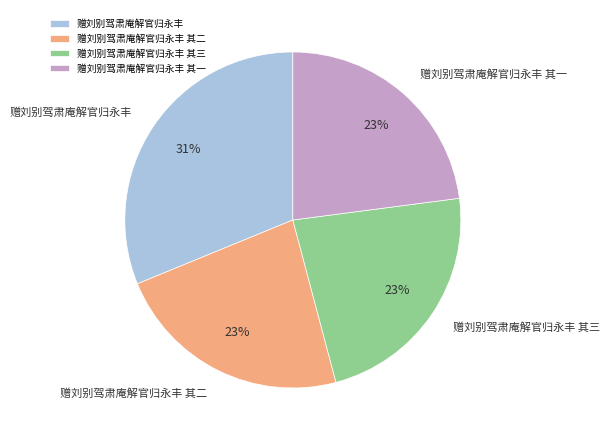

How many slices are in this pie chart?

4